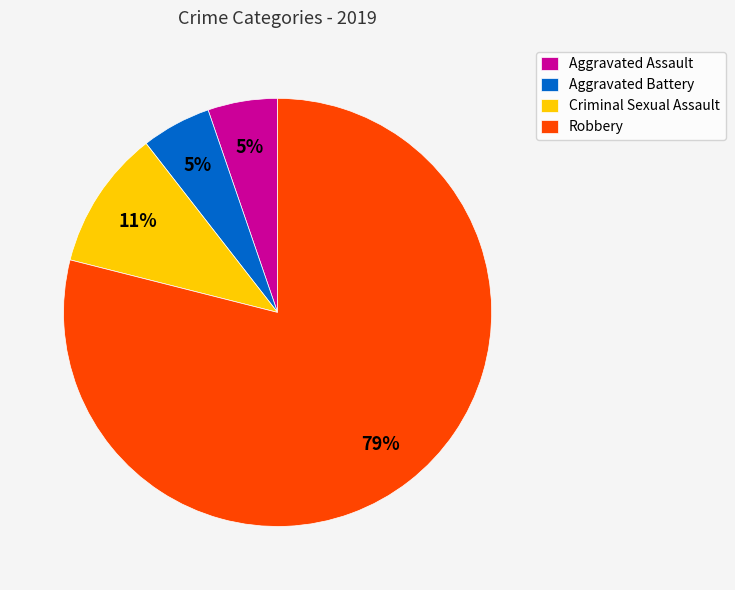

Count the number of slices in the pie.

4